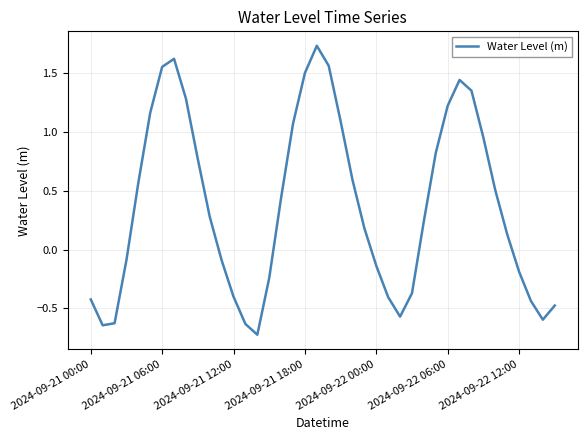

What is the difference between the maximum and minimum values?

2.5